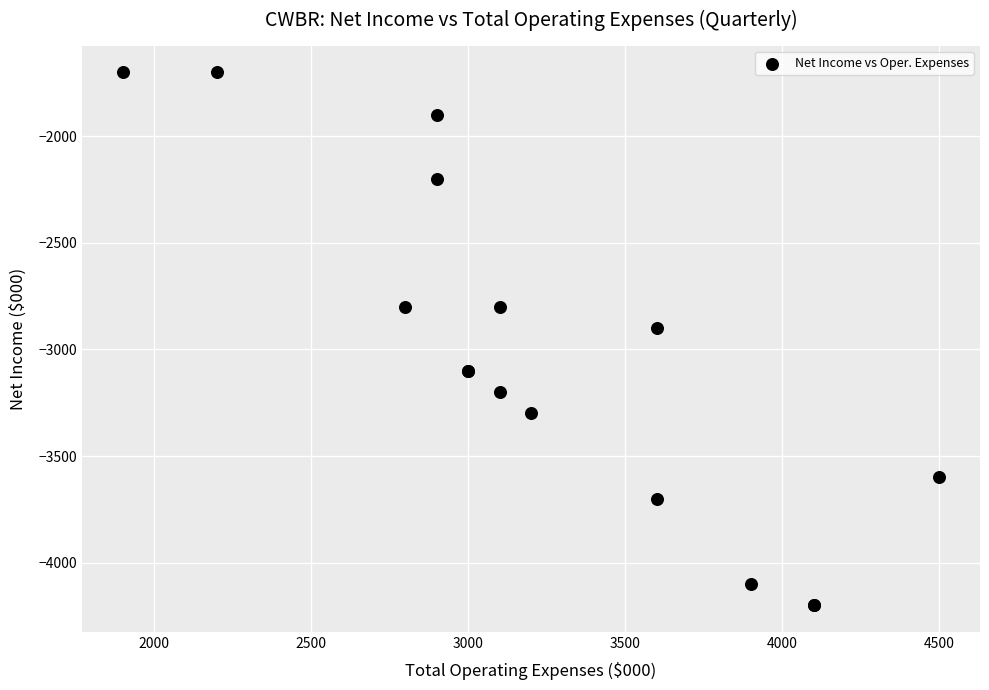

What Y value in the scatter plot is closest to -2950?

-2900